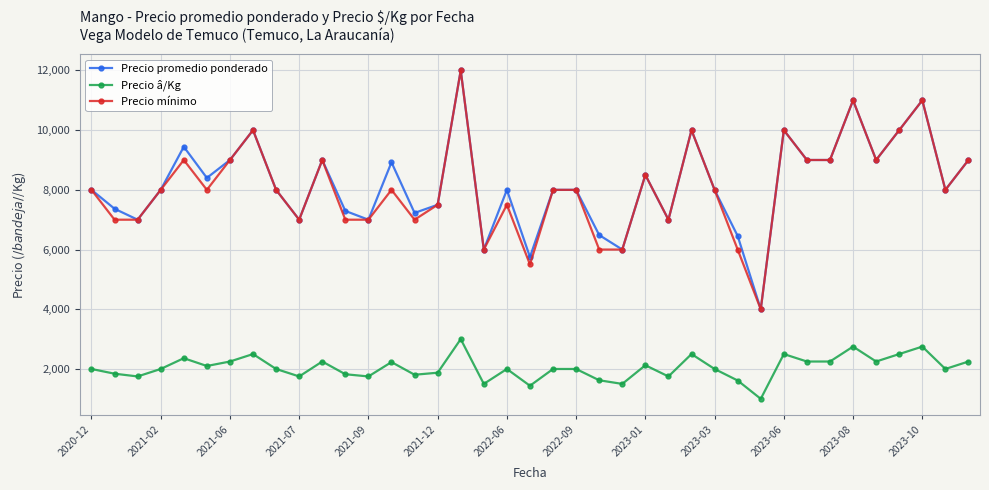

At how many categories does at least one series exceed 10397?

3